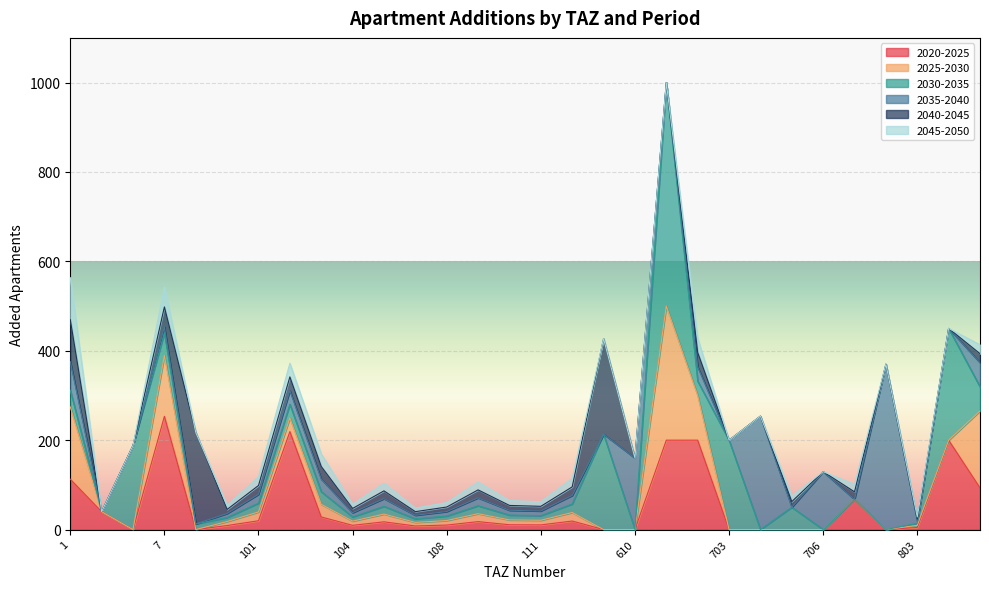

What is the difference between the add_aprt_2035_2040 values at 107 and 109?

9.7